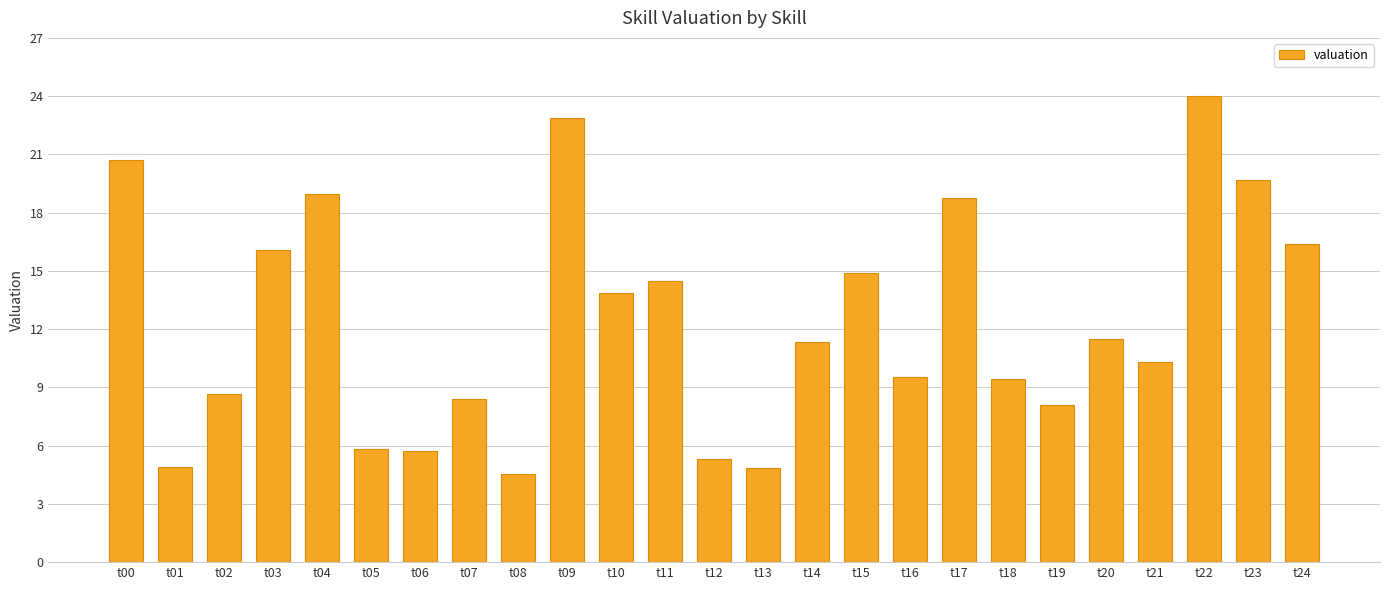

What is the maximum value shown in the chart?

24.0